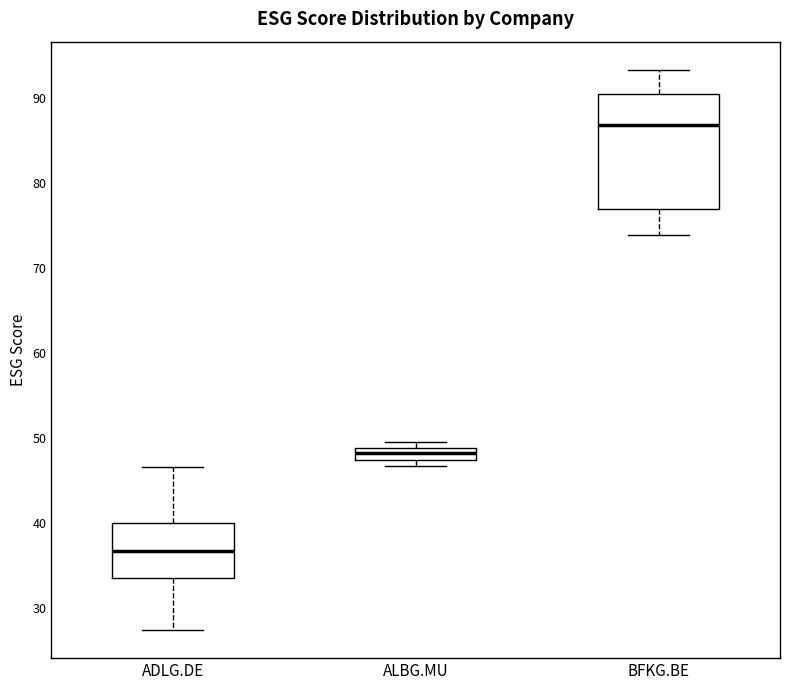

Which box's median line is the lowest?

ADLG.DE